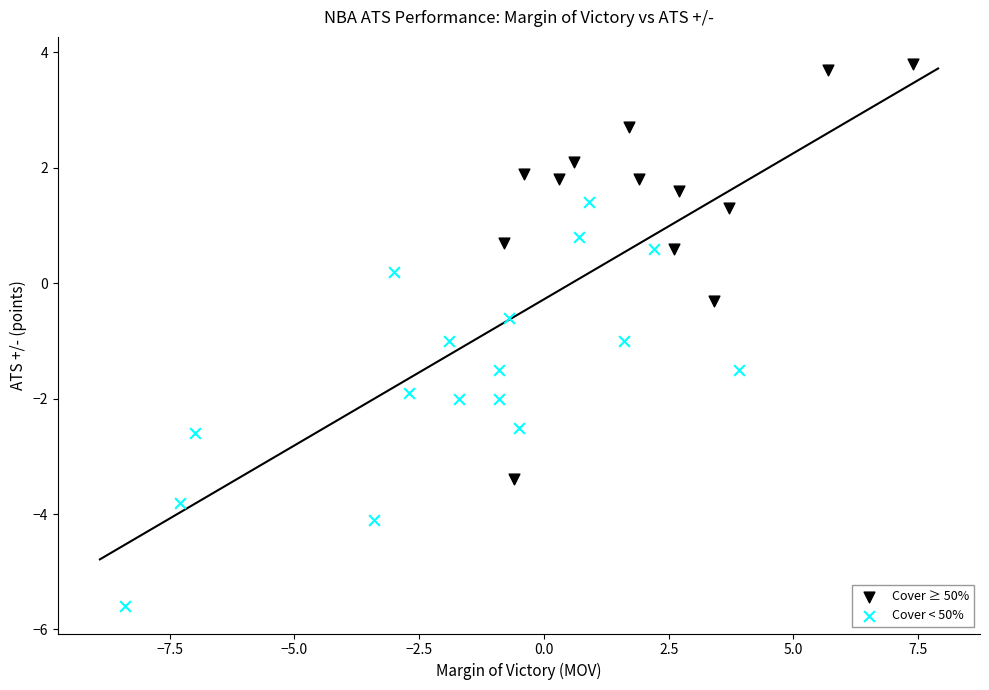

Which series has the widest spread of Y values?

Cover ≥ 50%